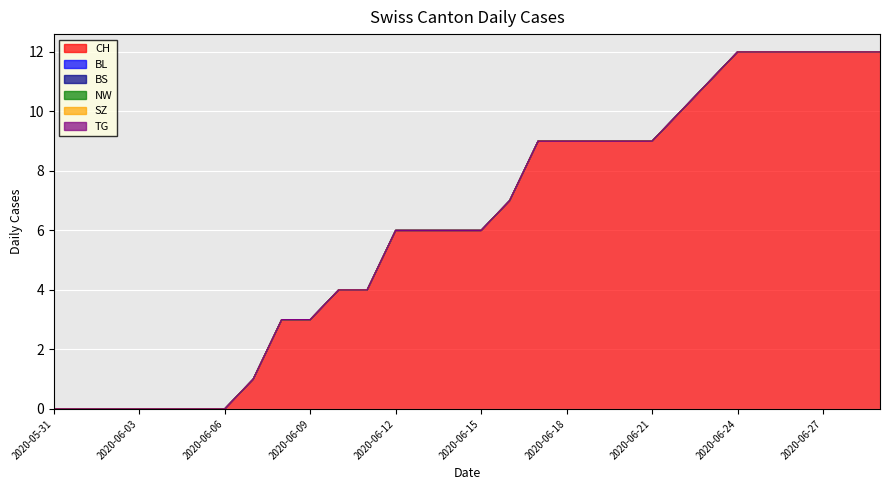

Reading left to right, what are all the values shown in this chart?

CH: 0	0	0	0	0	0	0	1	3	3	4	4	6	6	6	6	7	9	9	9	9	9	10	11	12	12	12	12	12	12
BL: 0	0	0	0	0	0	0	0	0	0	0	0	0	0	0	0	0	0	0	0	0	0	0	0	0	0	0	0	0	0
BS: 0	0	0	0	0	0	0	0	0	0	0	0	0	0	0	0	0	0	0	0	0	0	0	0	0	0	0	0	0	0
NW: 0	0	0	0	0	0	0	0	0	0	0	0	0	0	0	0	0	0	0	0	0	0	0	0	0	0	0	0	0	0
SZ: 0	0	0	0	0	0	0	0	0	0	0	0	0	0	0	0	0	0	0	0	0	0	0	0	0	0	0	0	0	0
TG: 0	0	0	0	0	0	0	0	0	0	0	0	0	0	0	0	0	0	0	0	0	0	0	0	0	0	0	0	0	0